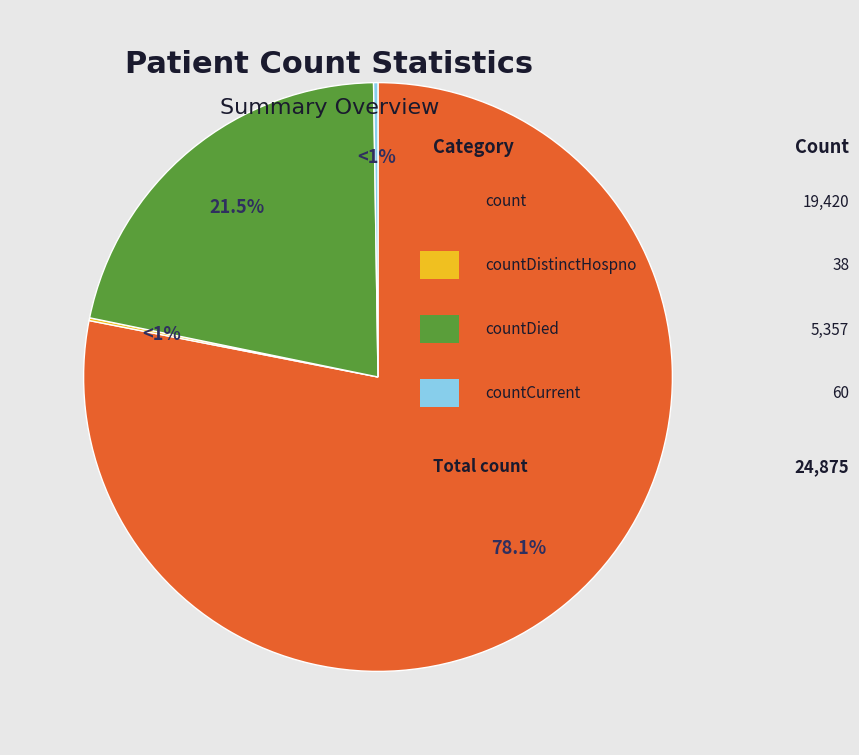

To the nearest percent, what is the combined percentage of countDistinctHospno and count?

78%